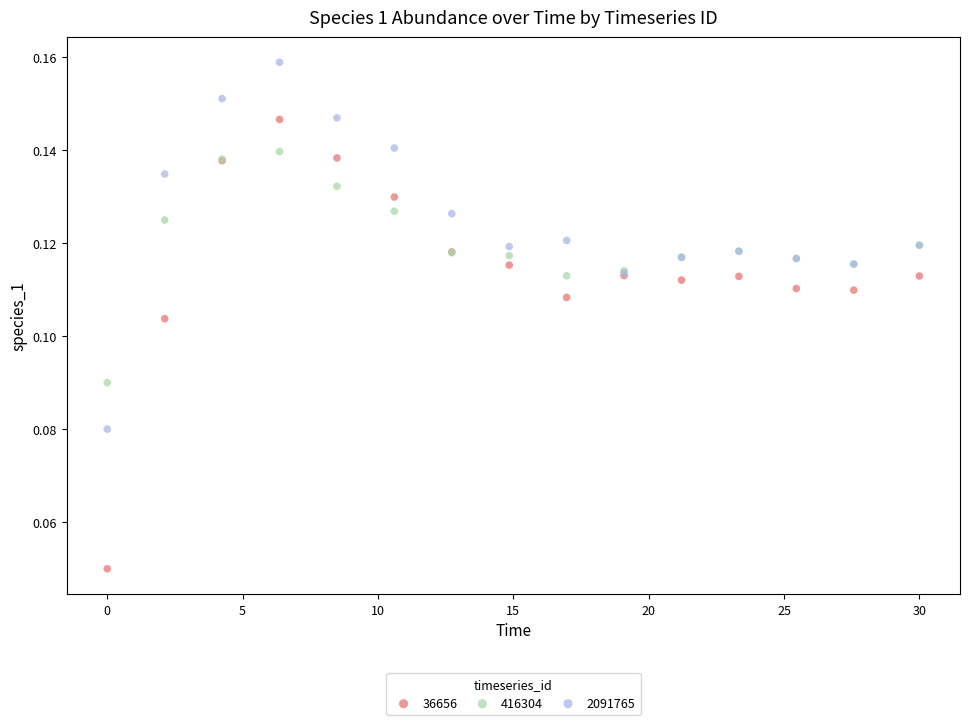

What are all the series names shown in the legend?

36656, 416304, 2091765